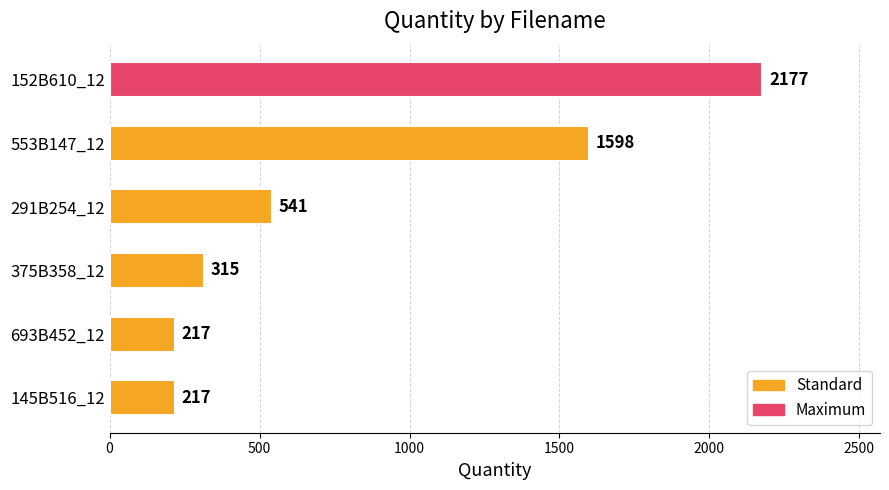

Which category has the highest value across all series?

152B610_12